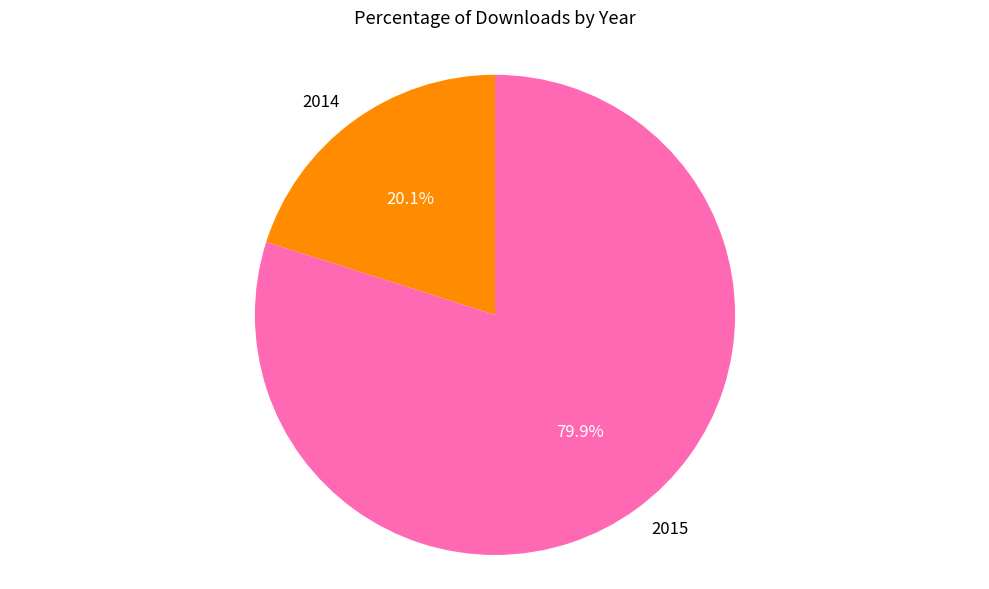

What is the majority slice?

2015